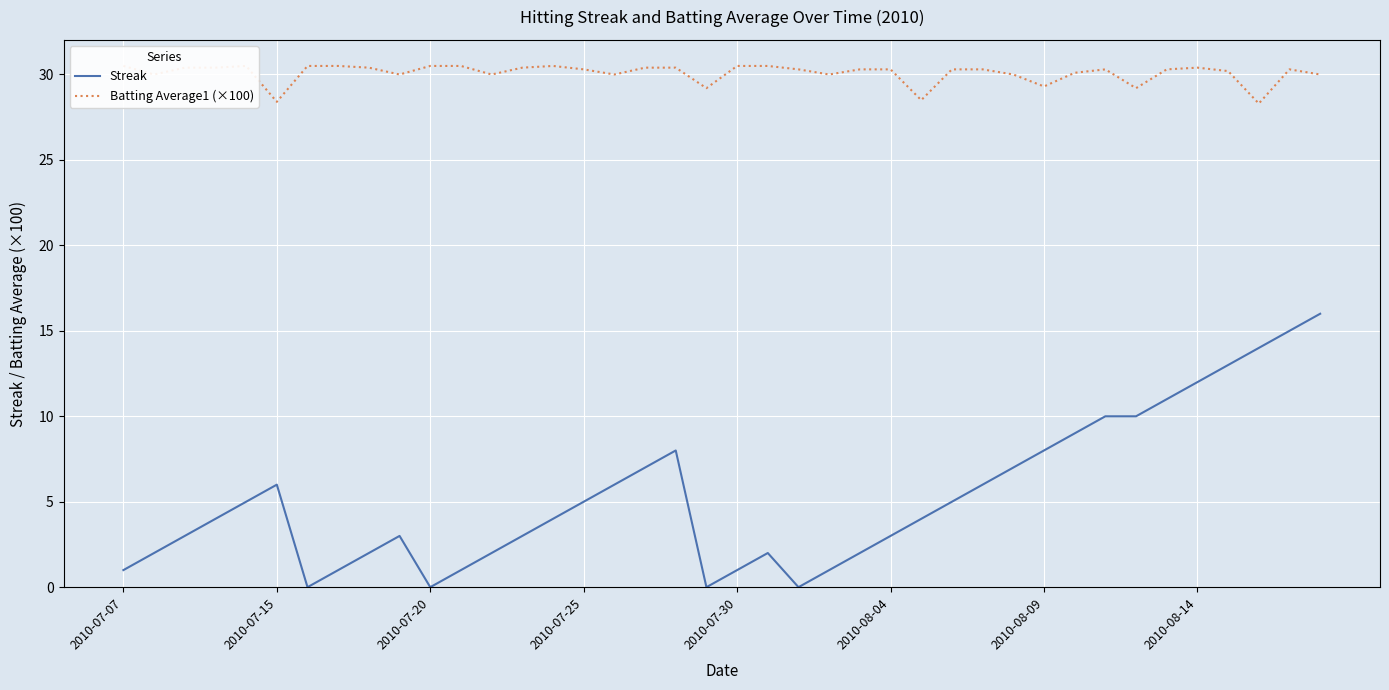

The value of Streak at 2010-08-04 is 3. True or false?

True